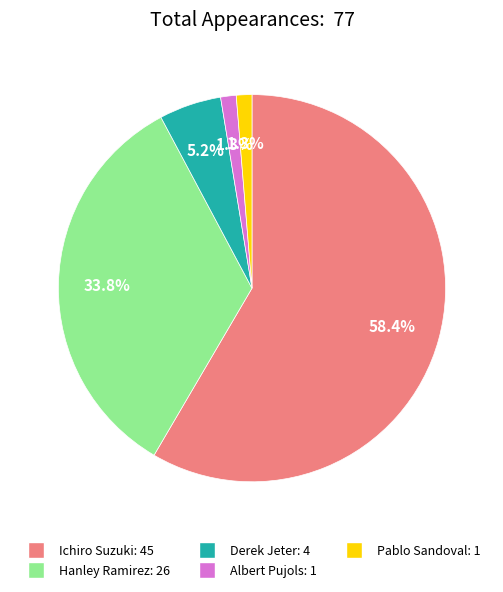

Count the number of slices in the pie.

5